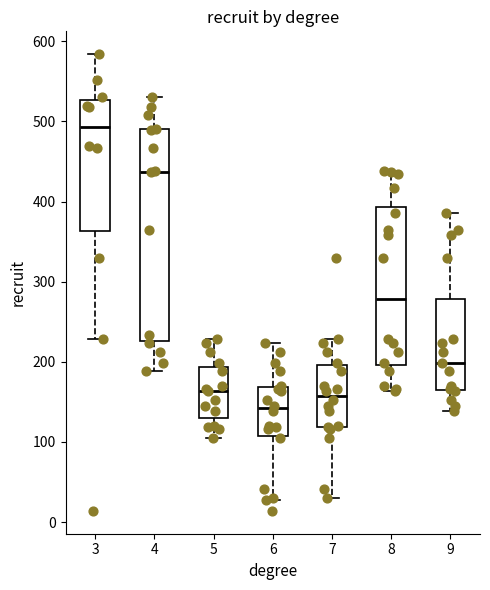

Which box's median line is the lowest?

6